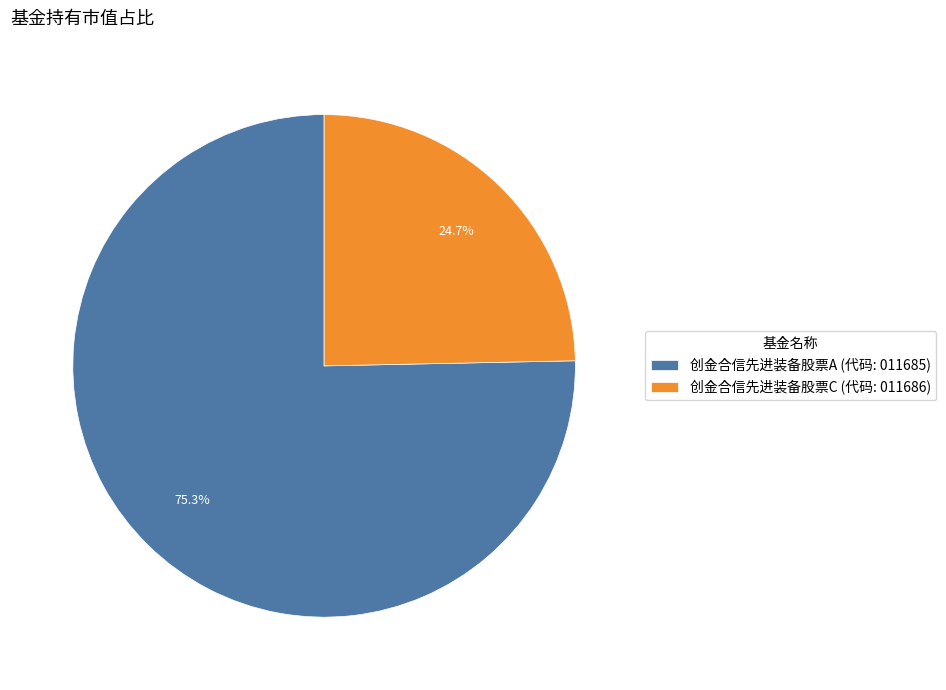

To the nearest percent, what is the average slice percentage?

50%